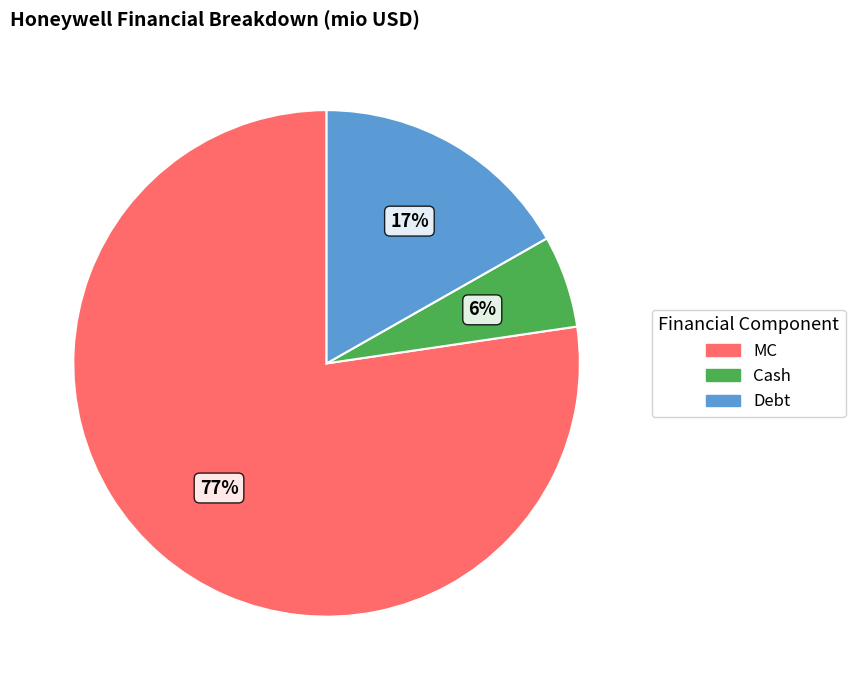

To the nearest percent, what is the difference between the largest and smallest slice percentages?

71%